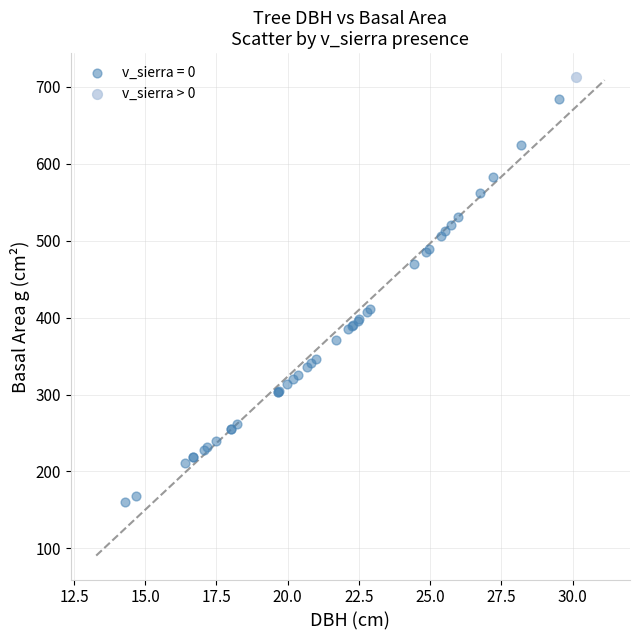

Which series reaches the maximum Y coordinate?

v_sierra > 0